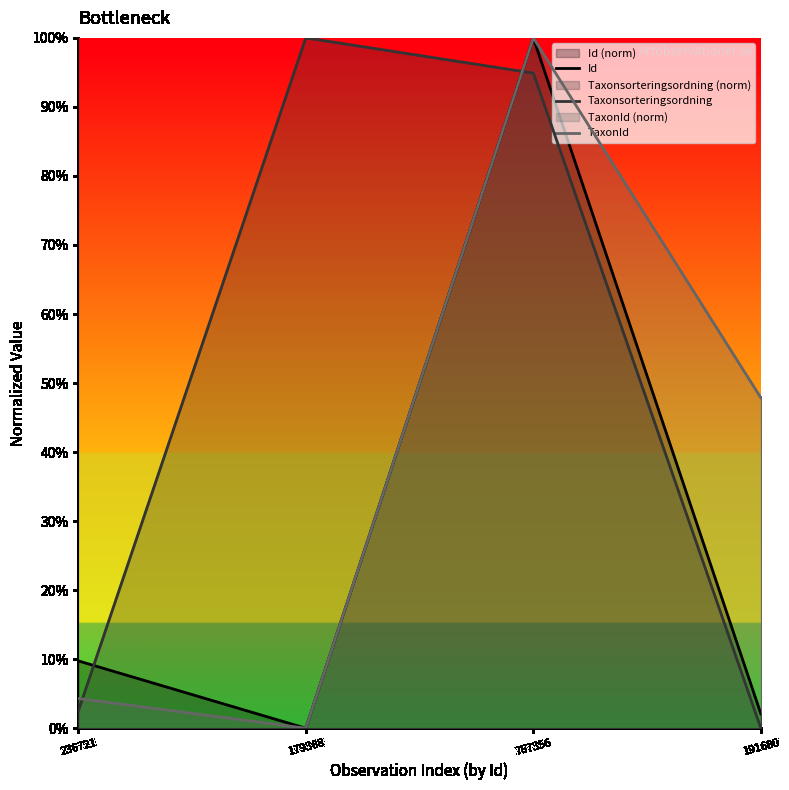

How many categories are shown in the chart?

4